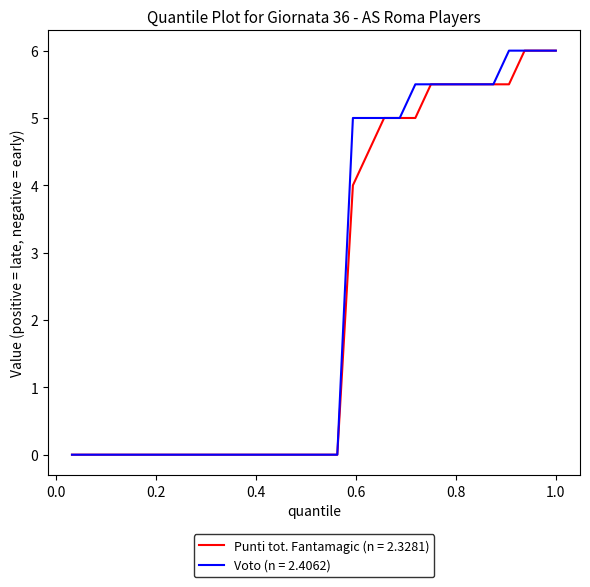

What is the maximum value for Punti tot. Fantamagic (n = 2.3281)?

6.0